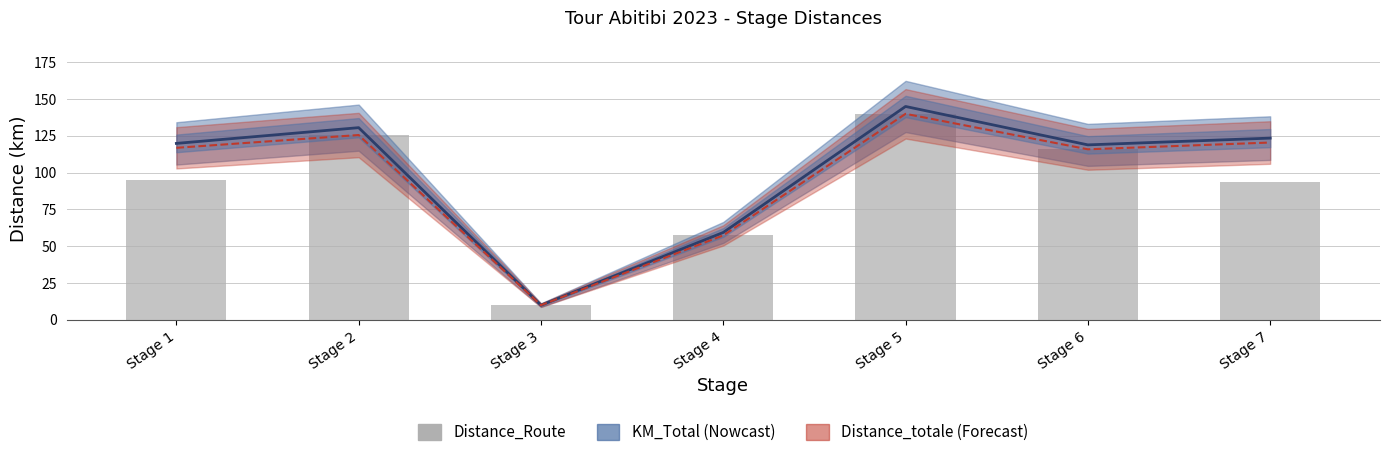

How many data points are less than 95?

3